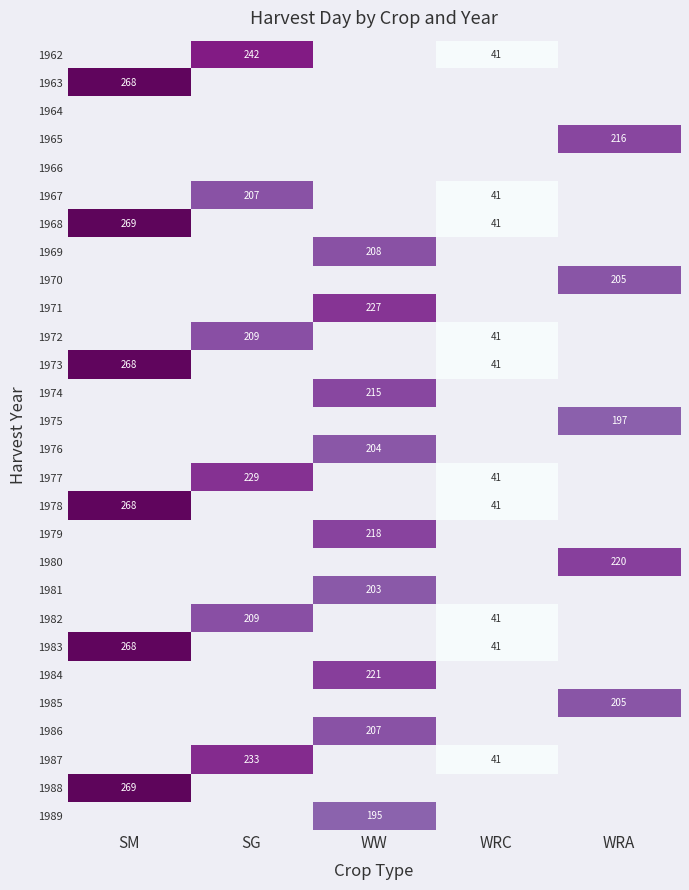

Which category has the lowest value across all series?

WRC